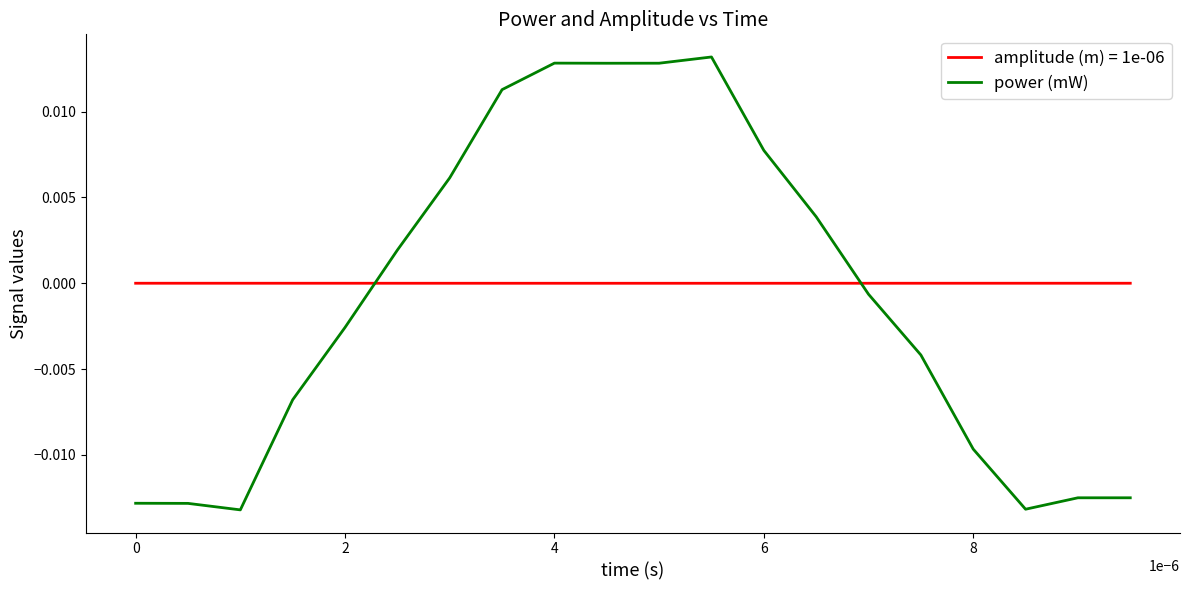

How many times do power (mW) and amplitude (m) = 1e-06 cross each other?

2